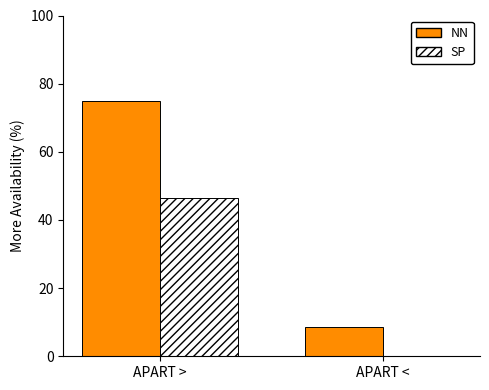

Which category has the highest value in the SP series?

APART >